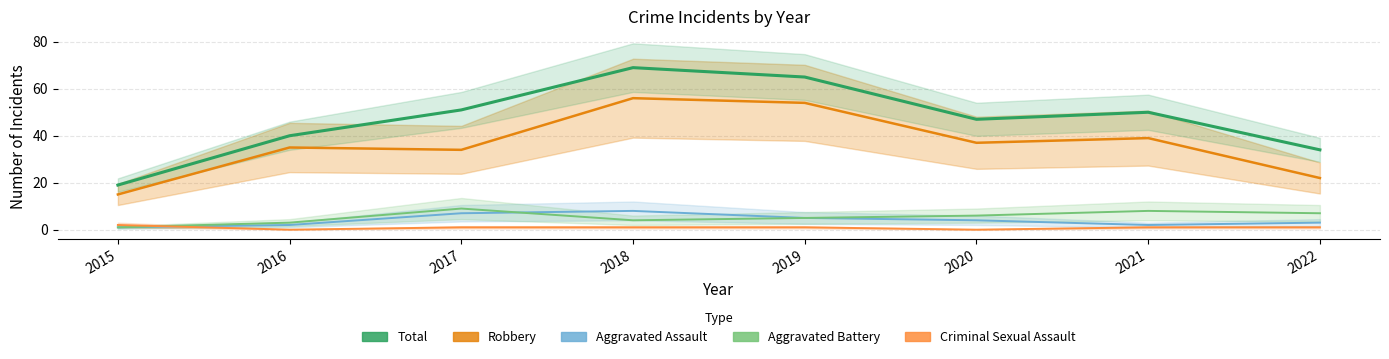

Does the chart have visible grid lines?

Yes